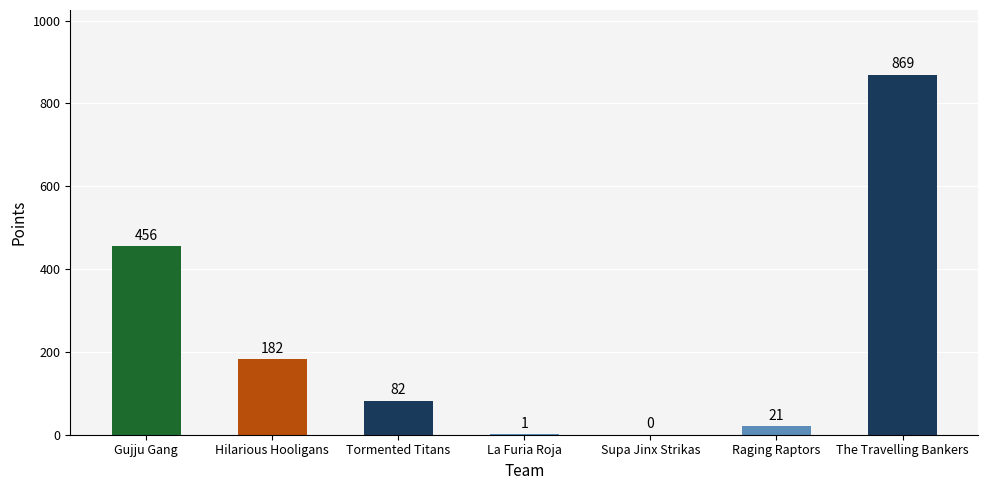

What is the greatest value displayed?

869